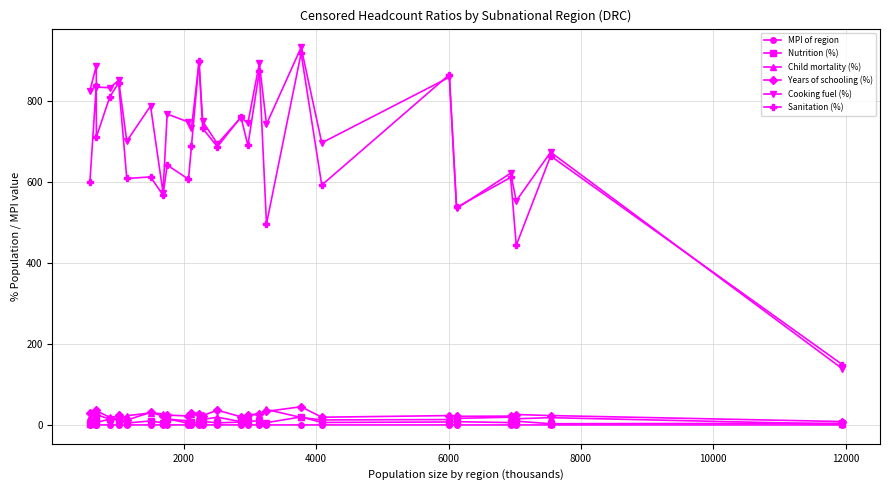

Which series has the widest spread of values?

Cooking fuel (%)